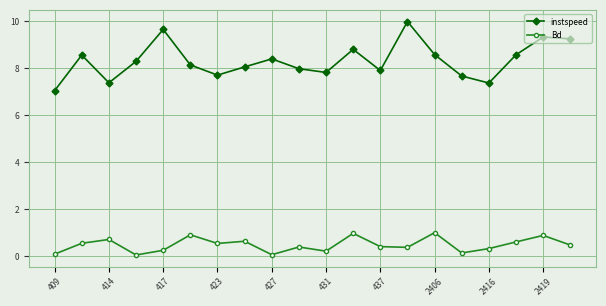

True or false: instspeed and Bd cross at least once.

False